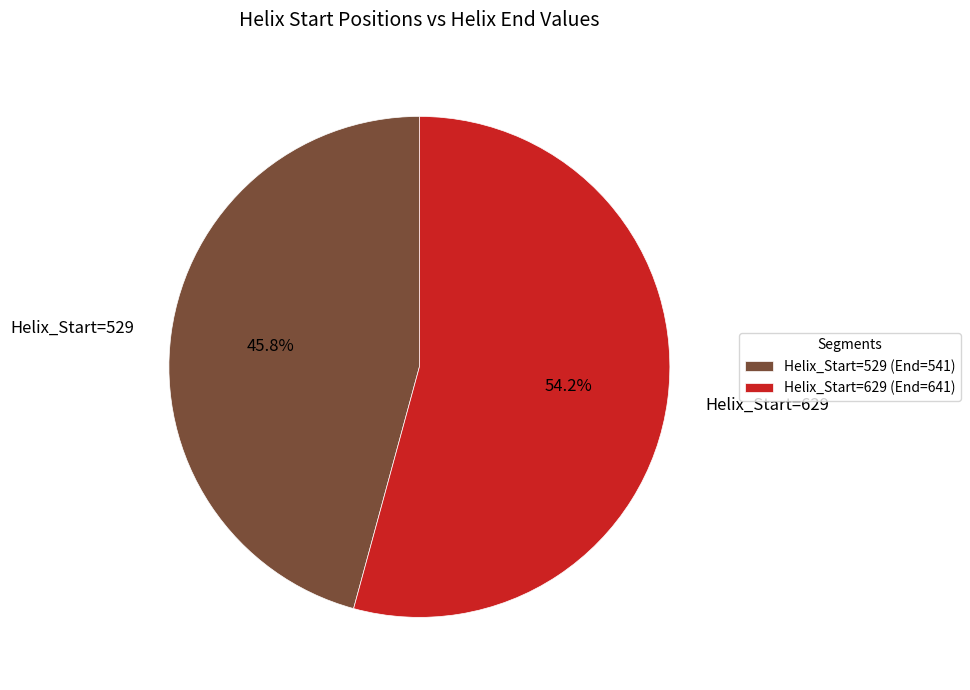

Which has a higher value, Helix_Start=629 or Helix_Start=529?

Helix_Start=629